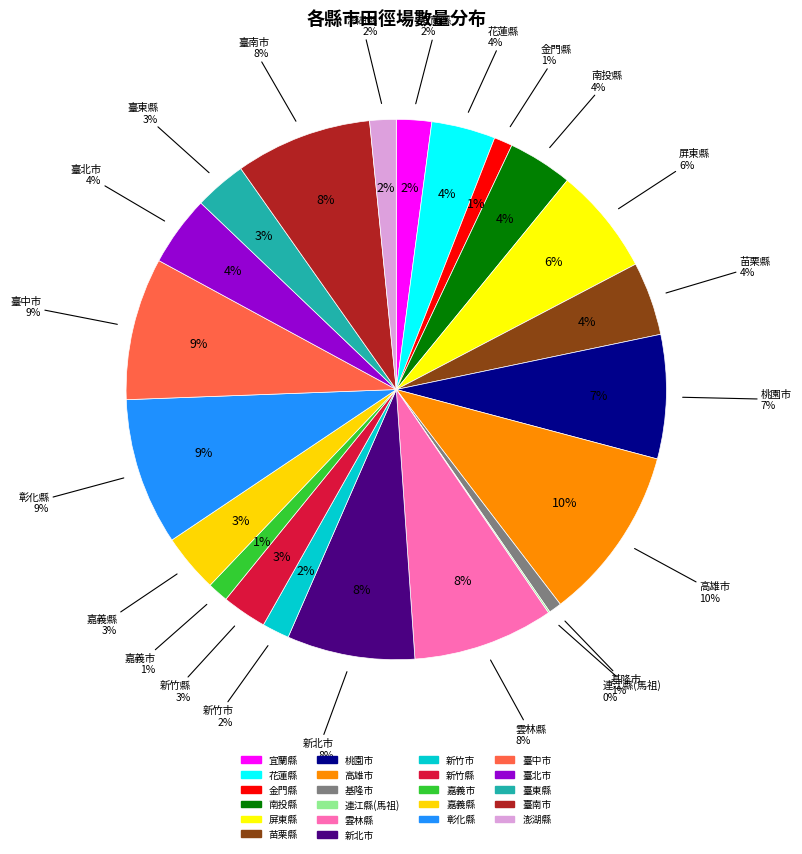

Between 新竹市 and 南投縣, which is larger?

南投縣